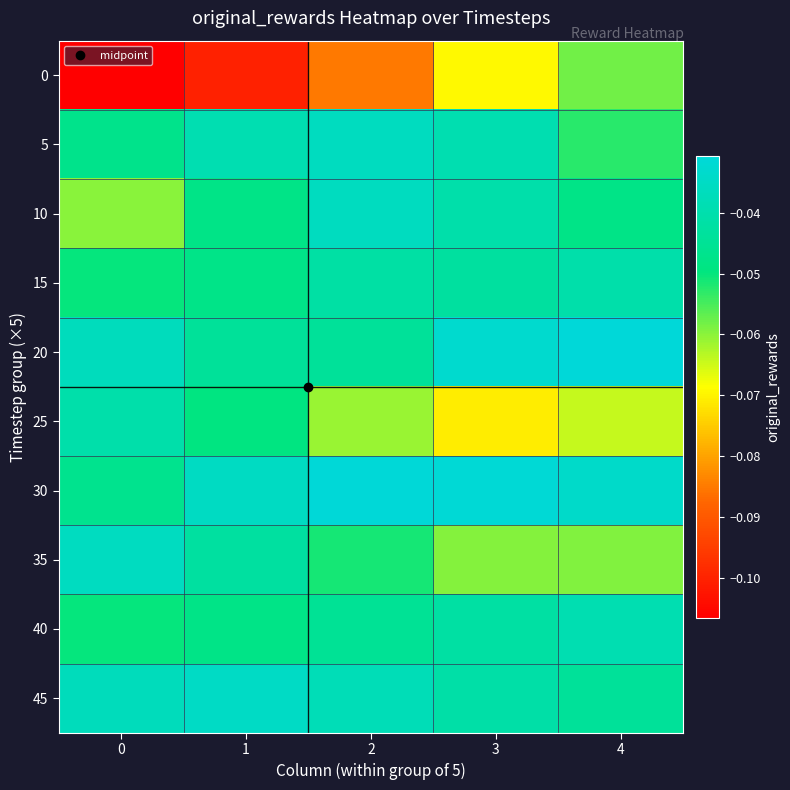

Count the number of data series in this chart.

10